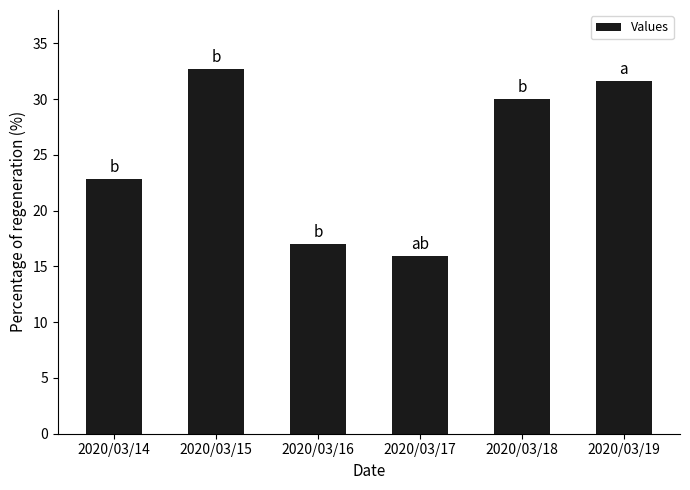

What is the difference between the maximum and second lowest values?

15.7